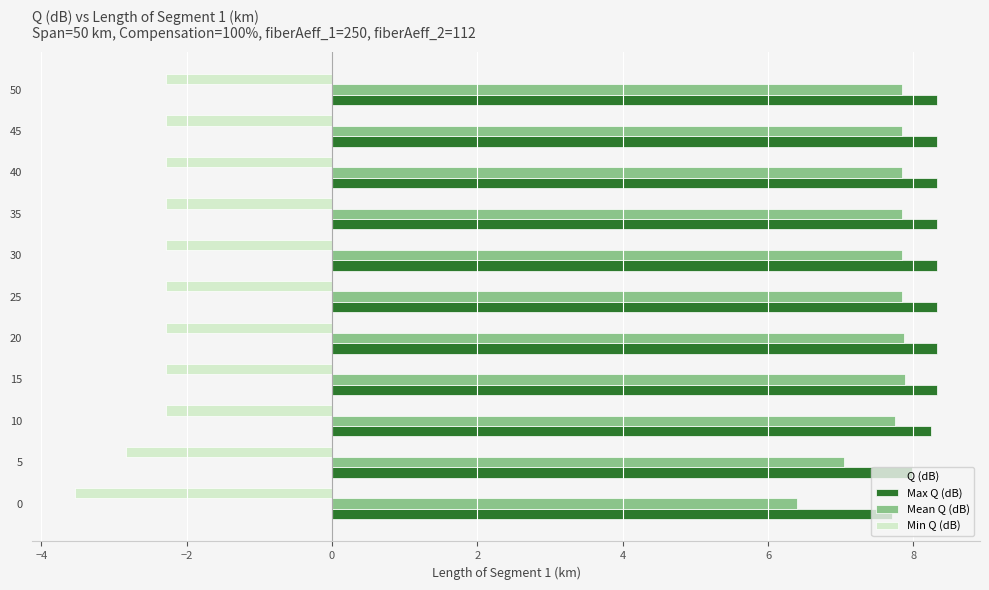

At which label is Mean Q (dB) closest to 7?

5